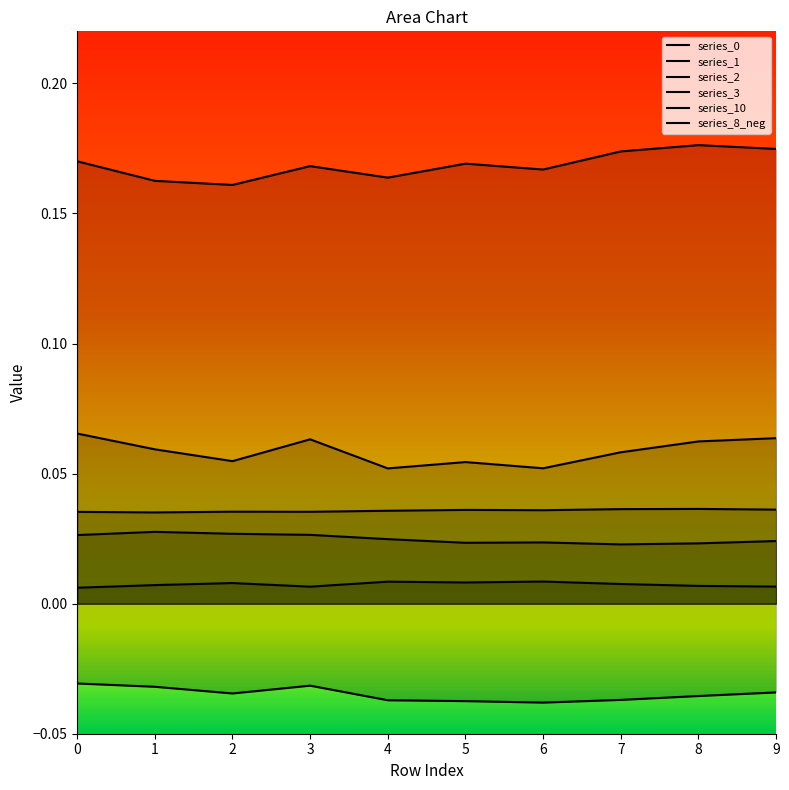

Does the chart display data point markers on the line(s)?

No